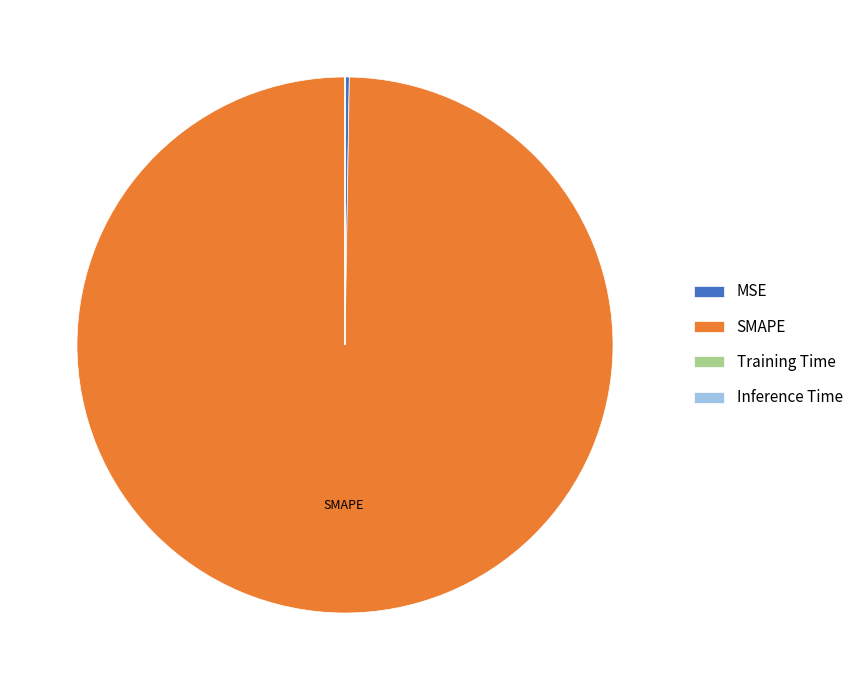

Which slice represents more than half of the pie?

SMAPE